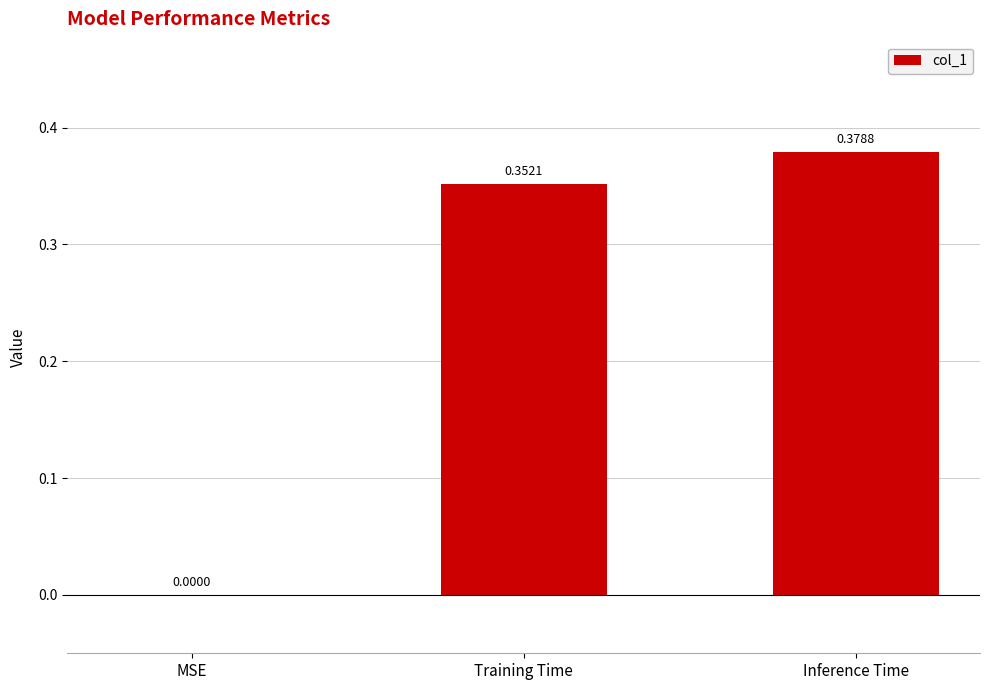

What is the sum of all values?

0.7